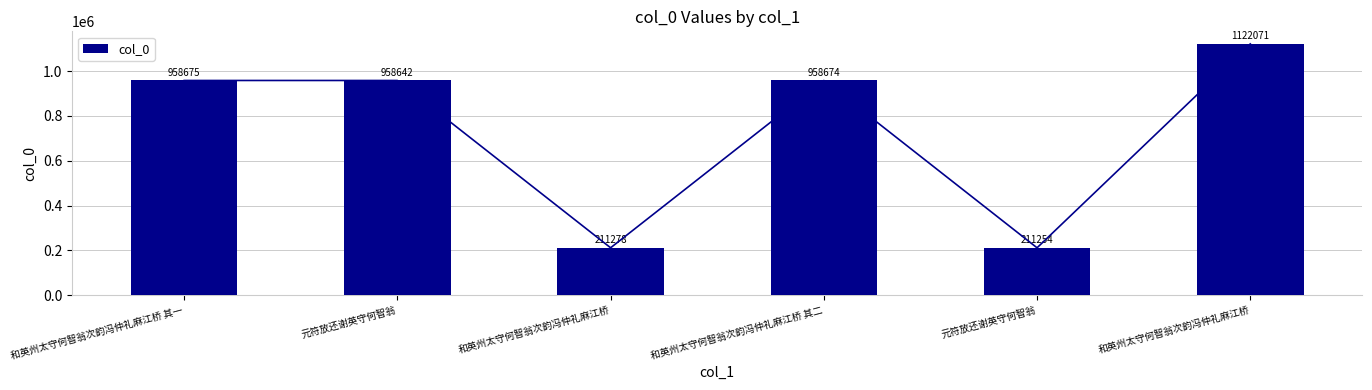

What is the value of the 1st bar from the left?

958675